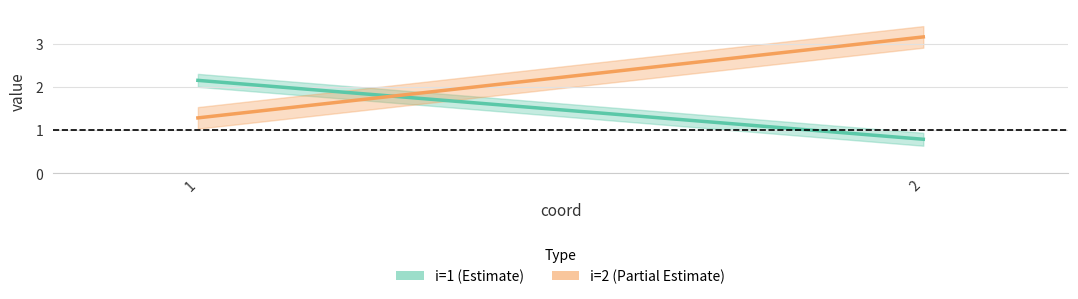

Which category has the highest value in the i=2 (Partial Estimate) series?

2